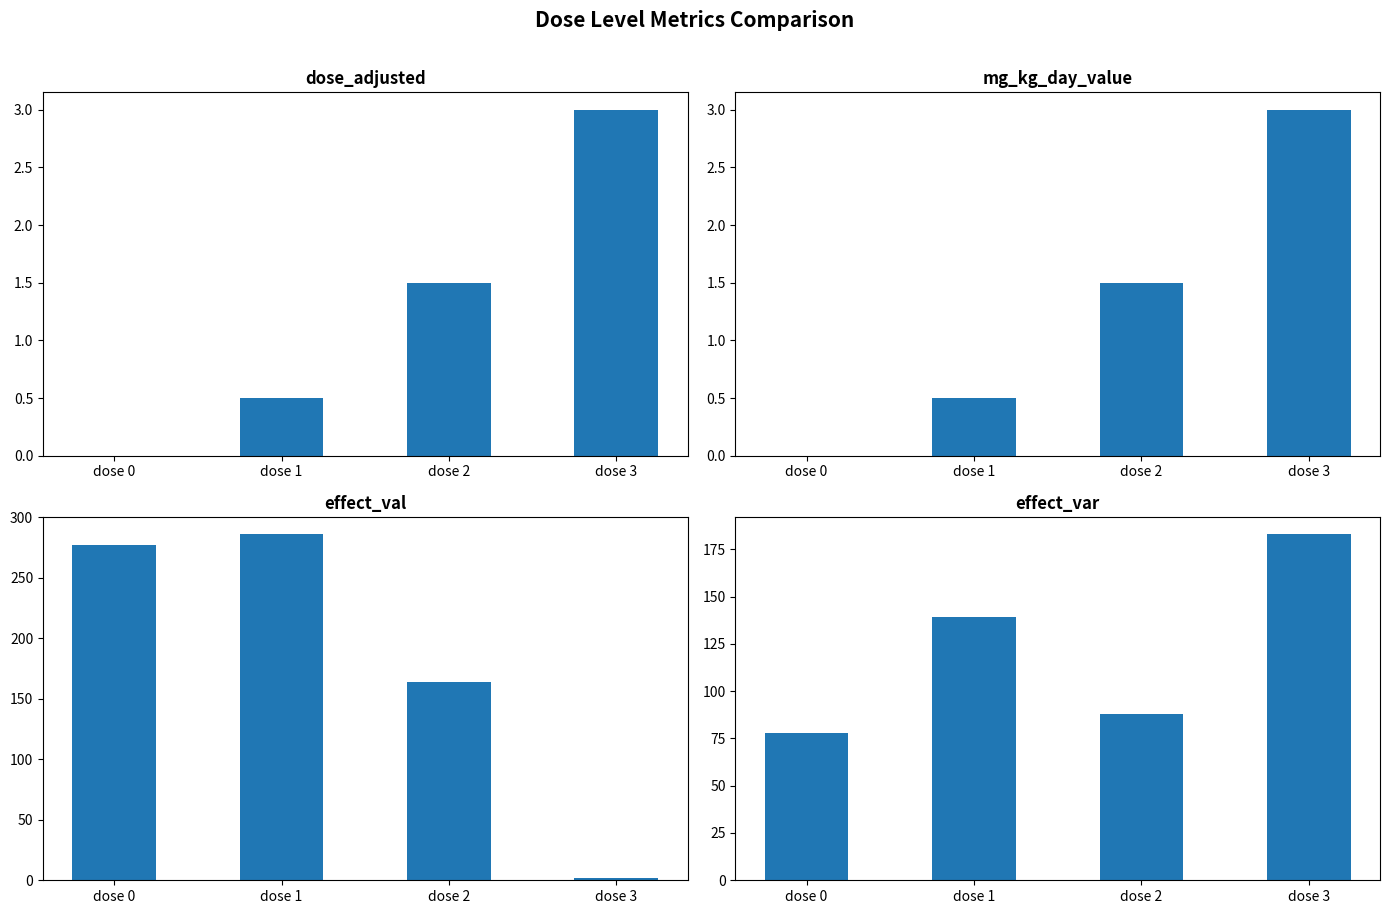

List the labels in order of dose_adjusted value, largest first.

dose 3, dose 2, dose 1, dose 0